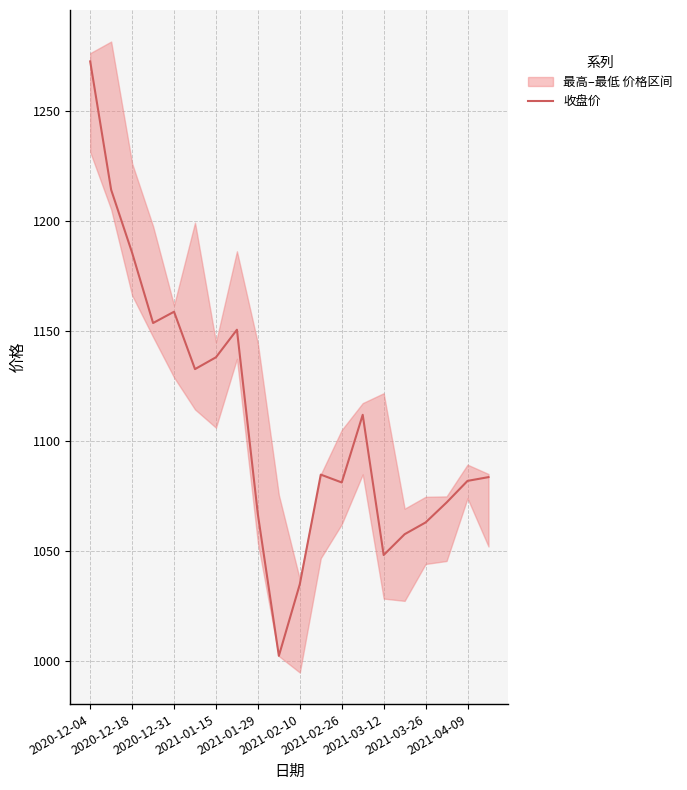

How many interior local peaks (higher than both neighbors) does the data have?

4